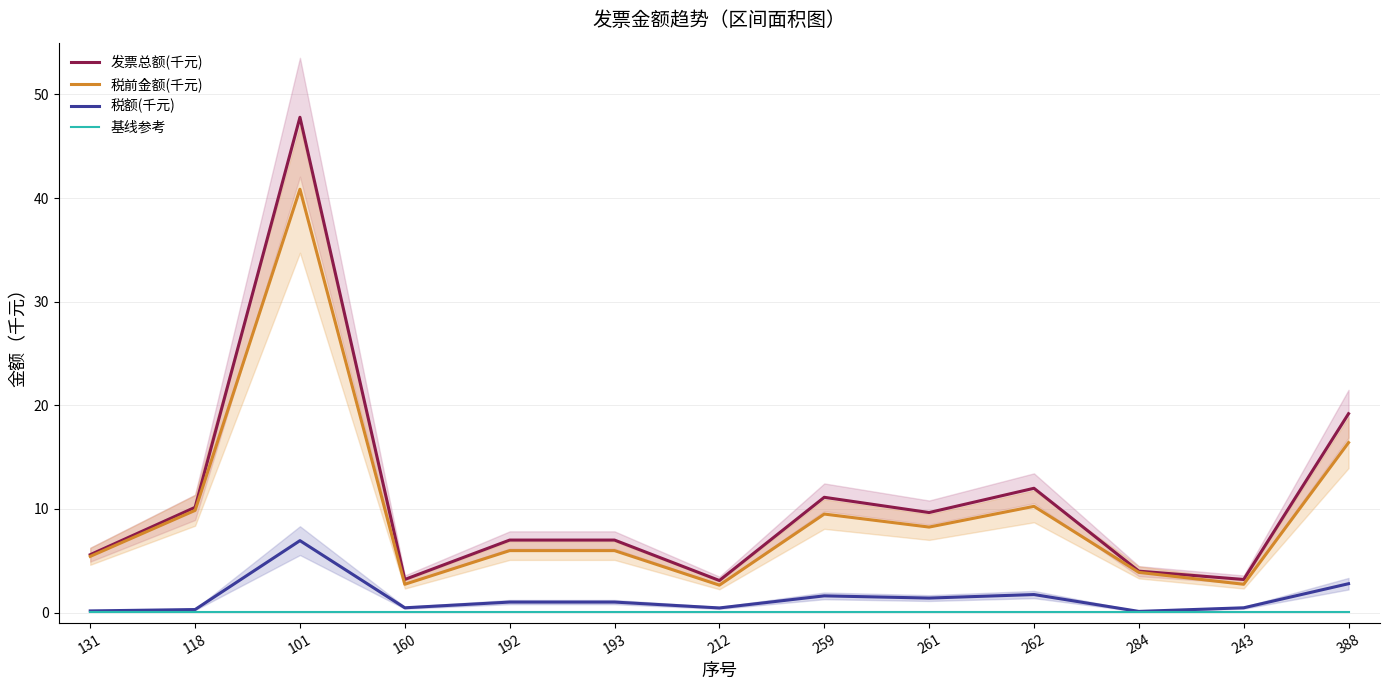

How many lines are shown in the chart?

4